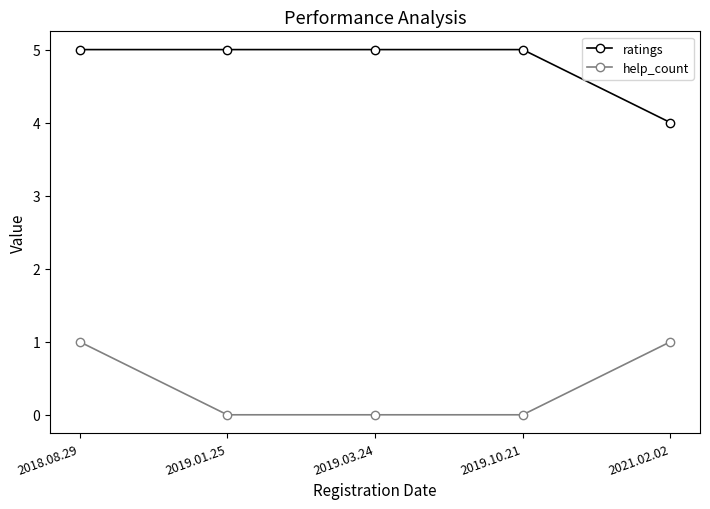

True or false: help_count has more than 2 interior local peaks.

False